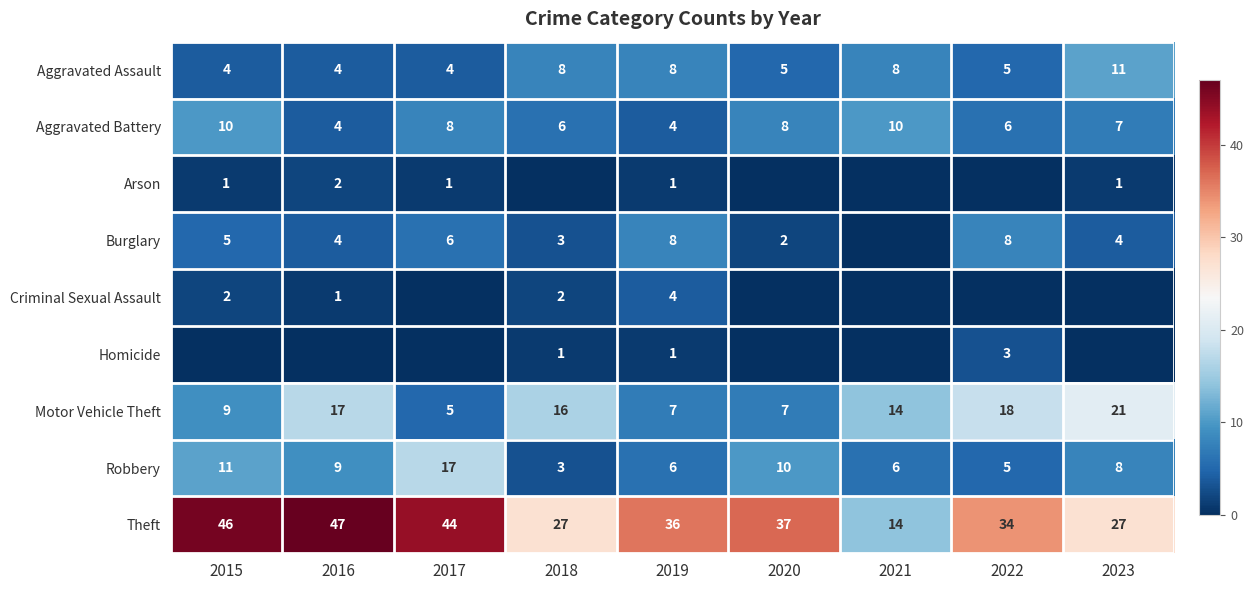

At which category is the sum across all series the highest?

2015